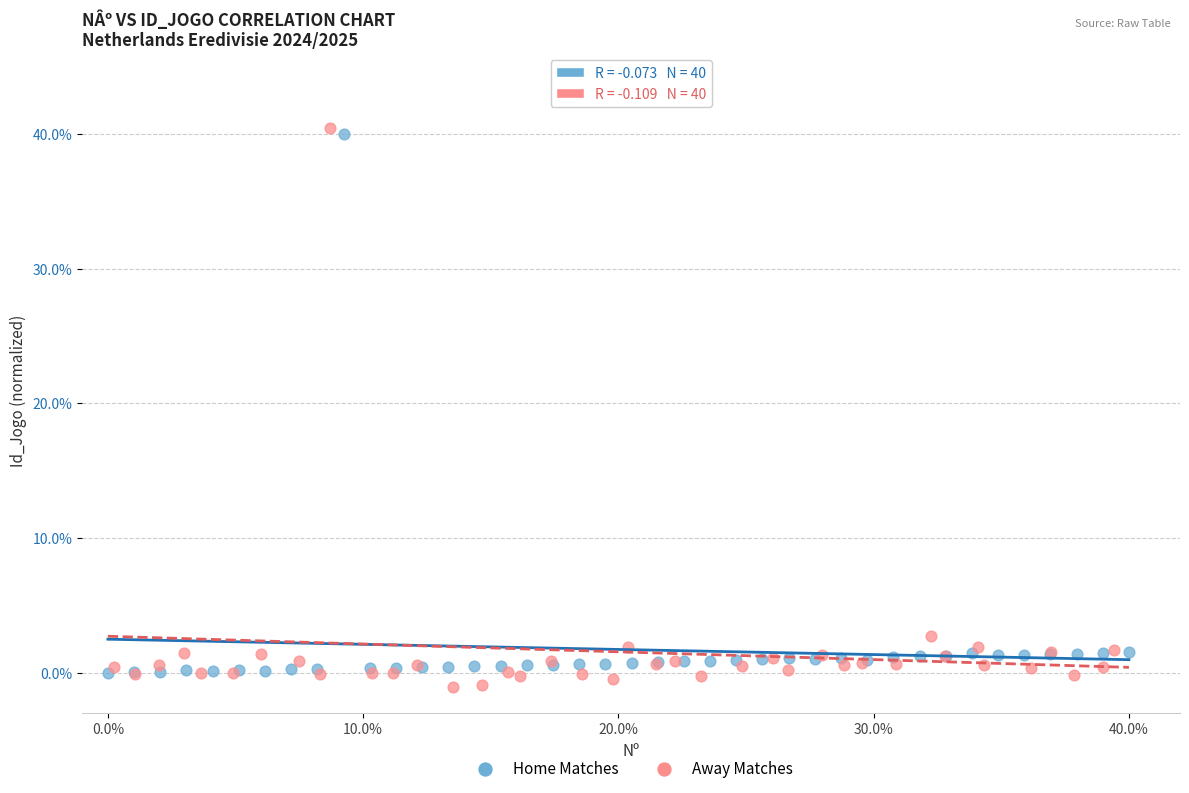

Which series has the widest spread of Y values?

Away Matches